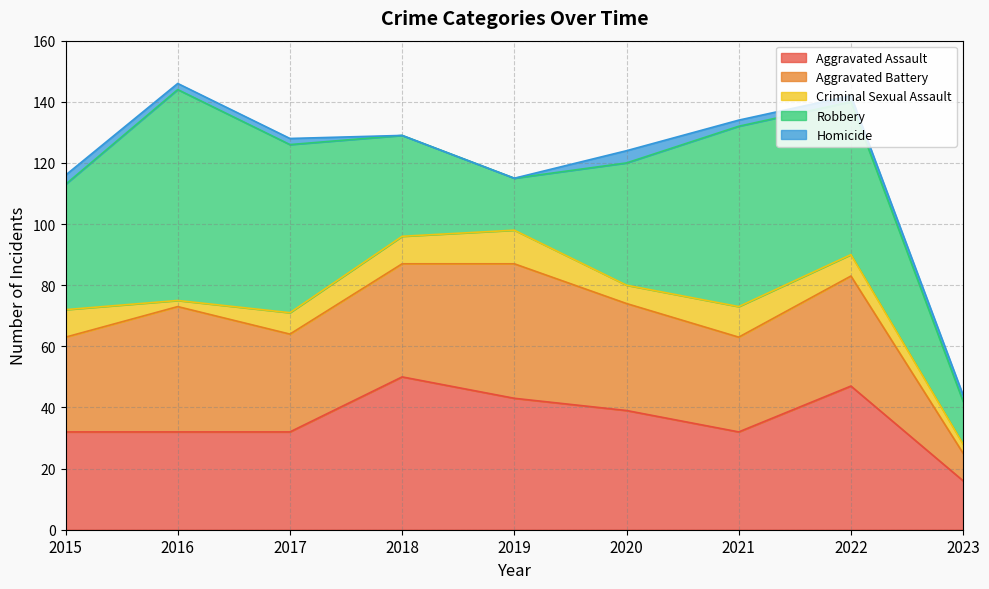

Which series has the widest spread of values?

Robbery